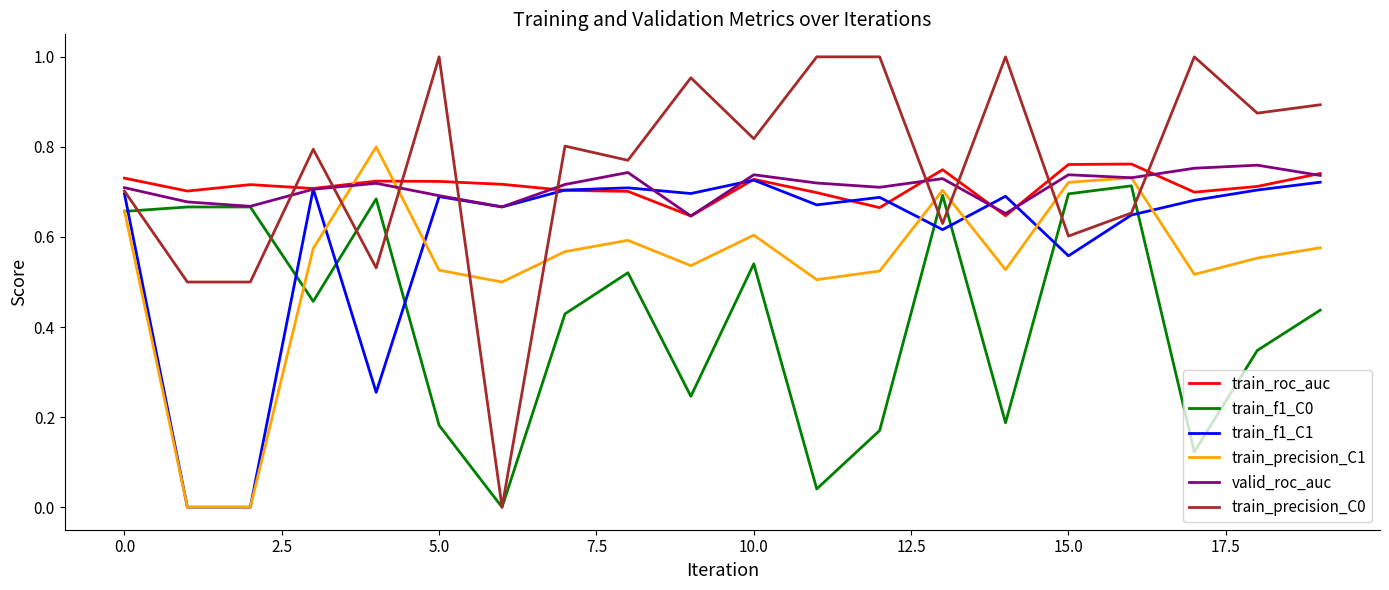

Which series ends up on top after the final intersection of train_f1_C1 and train_precision_C1?

train_f1_C1